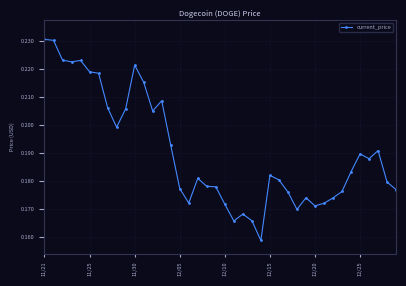

Count the values in the range 0 to 1.

40